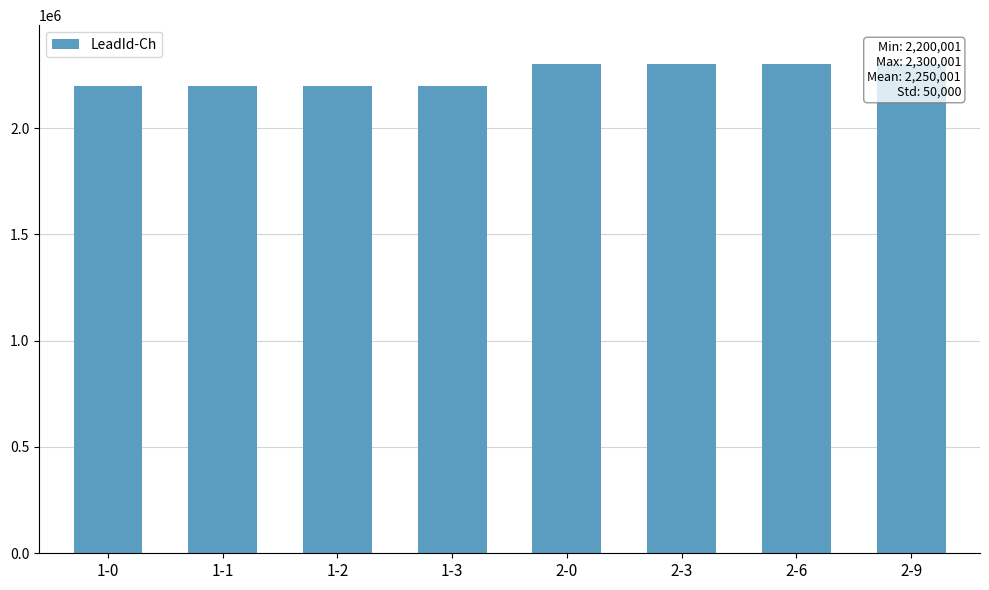

Reading left to right, what are all the values shown in this chart?

1-0=2200001	1-1=2200001	1-2=2200001	1-3=2200001	2-0=2300001	2-3=2300001	2-6=2300001	2-9=2300001